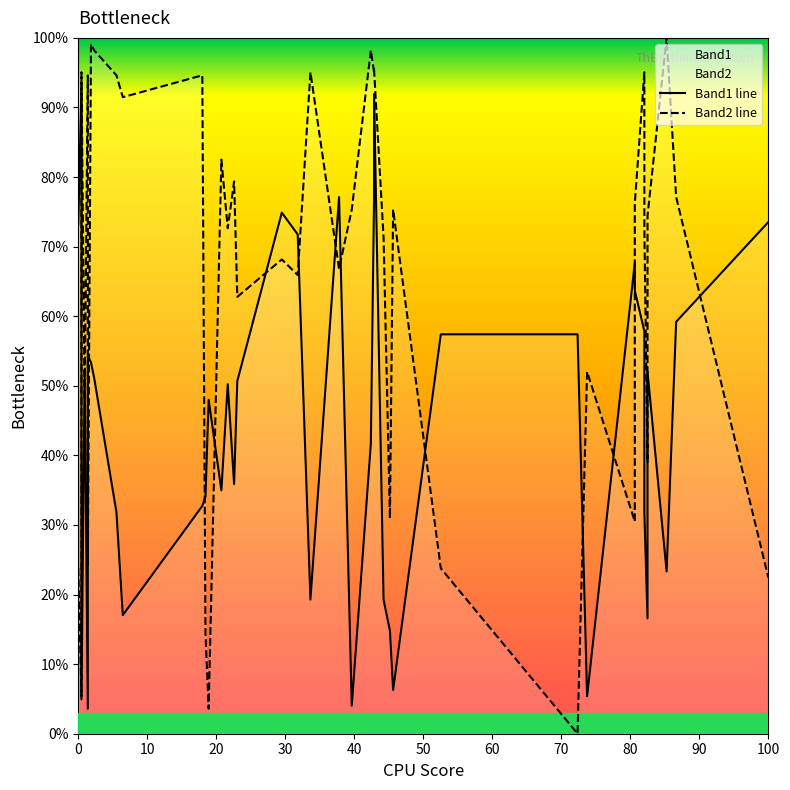

Is this an area chart (filled region under the line)?

No